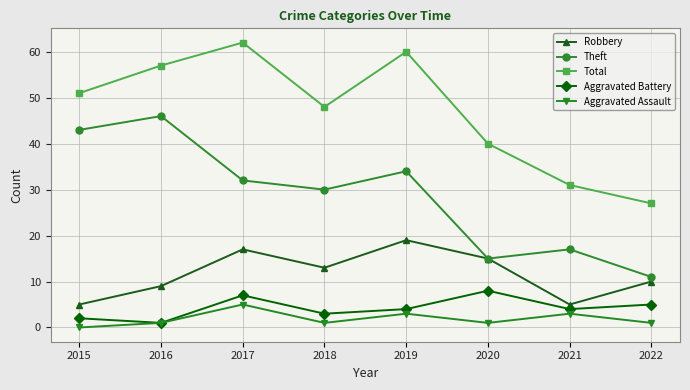

What are all the series names shown in the legend?

Robbery, Theft, Total, Aggravated Battery, Aggravated Assault